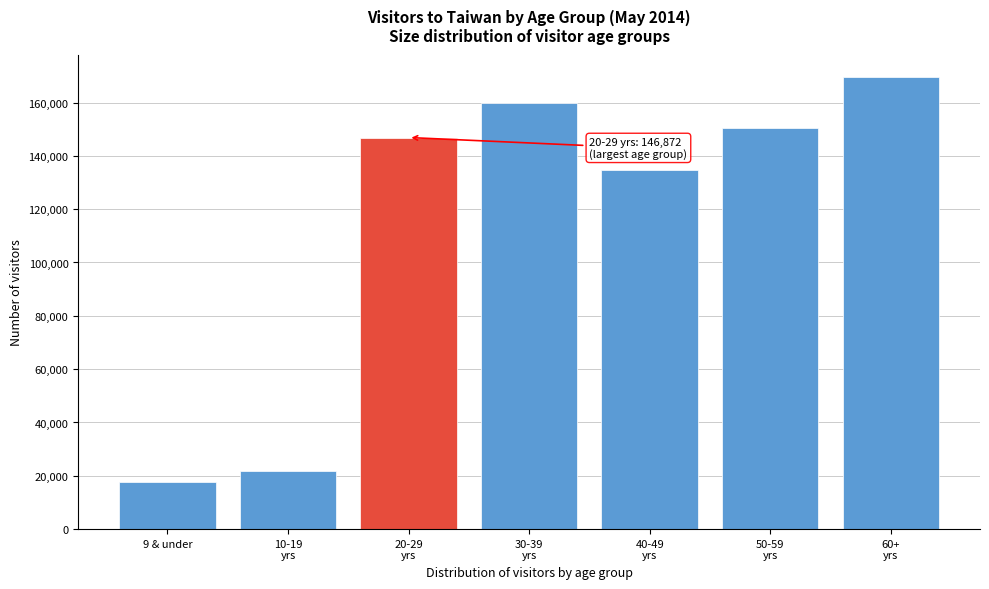

Reading left to right, transcribe all the data shown in this chart.

17492	21640	146872	159918	134864	150442	169454